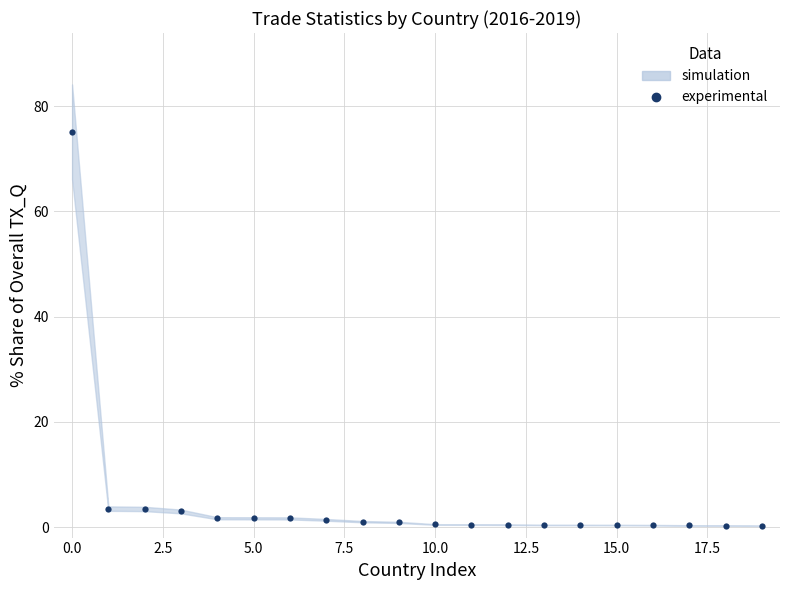

Which category has the lowest value across all series?

19